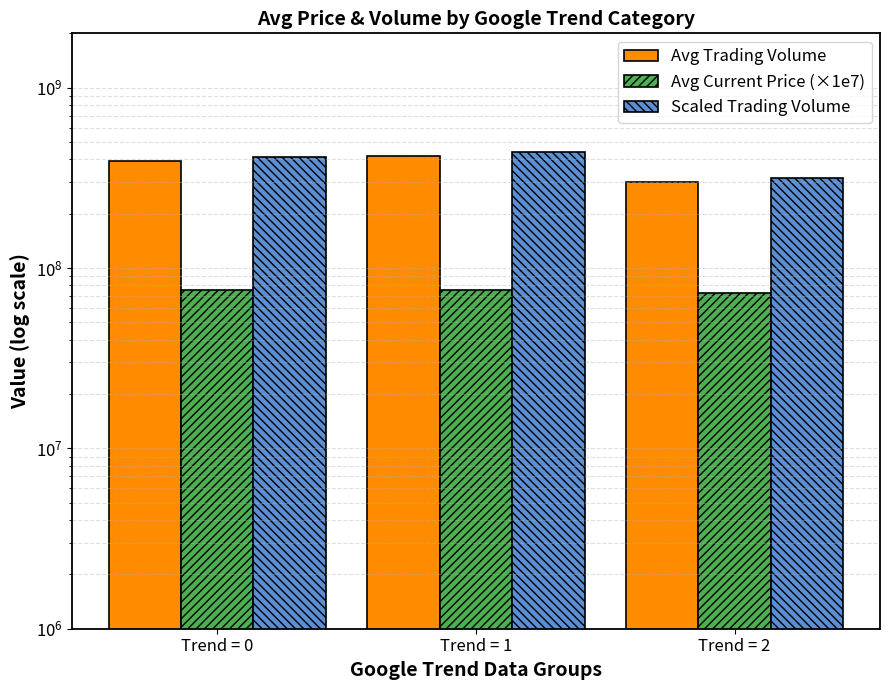

What is the value of the Avg Current Price (×1e7) bar at the 3rd from the left?

73044710.6